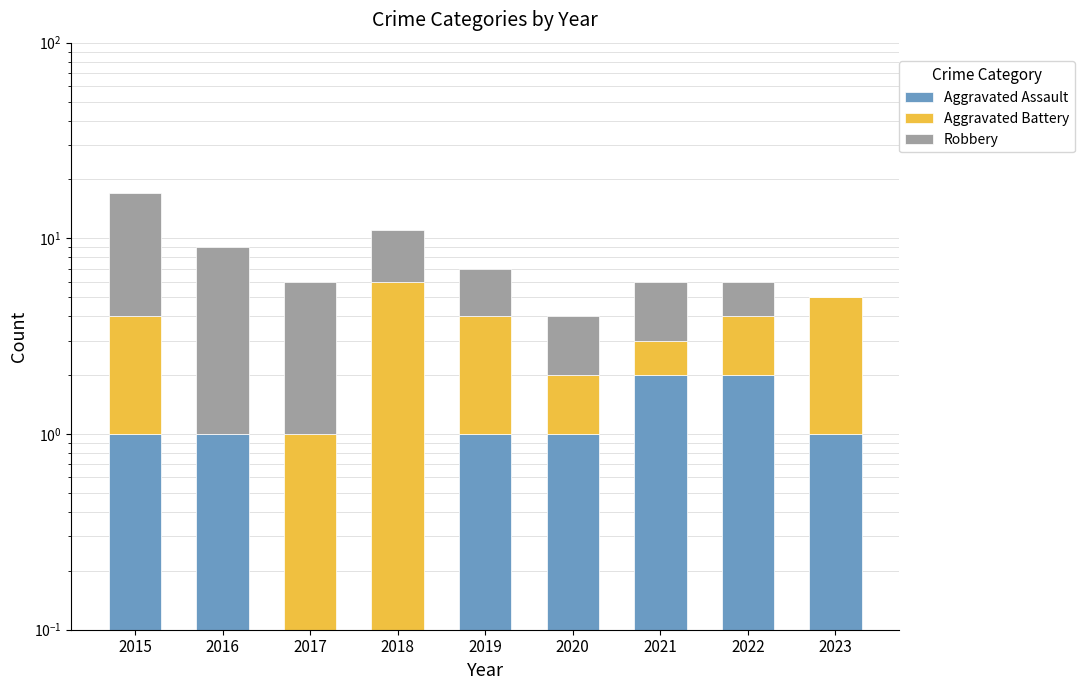

How many distinct data groups are displayed?

3